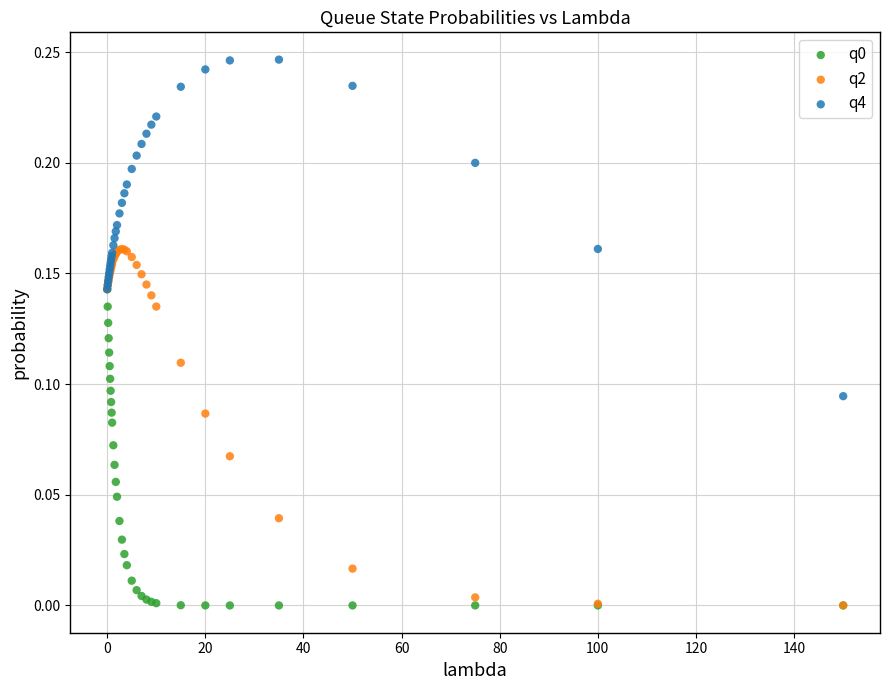

Which series contains the highest Y value?

q4